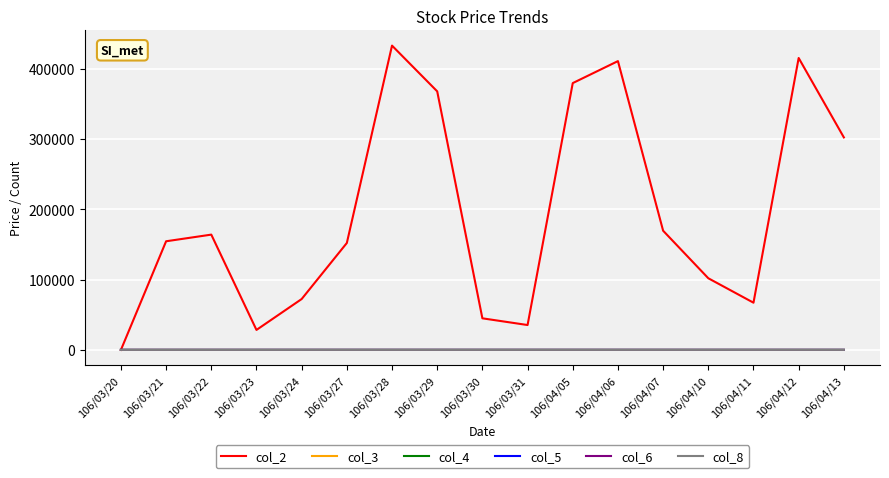

What is the difference between the highest and lowest values at 106/04/13?

302128.9